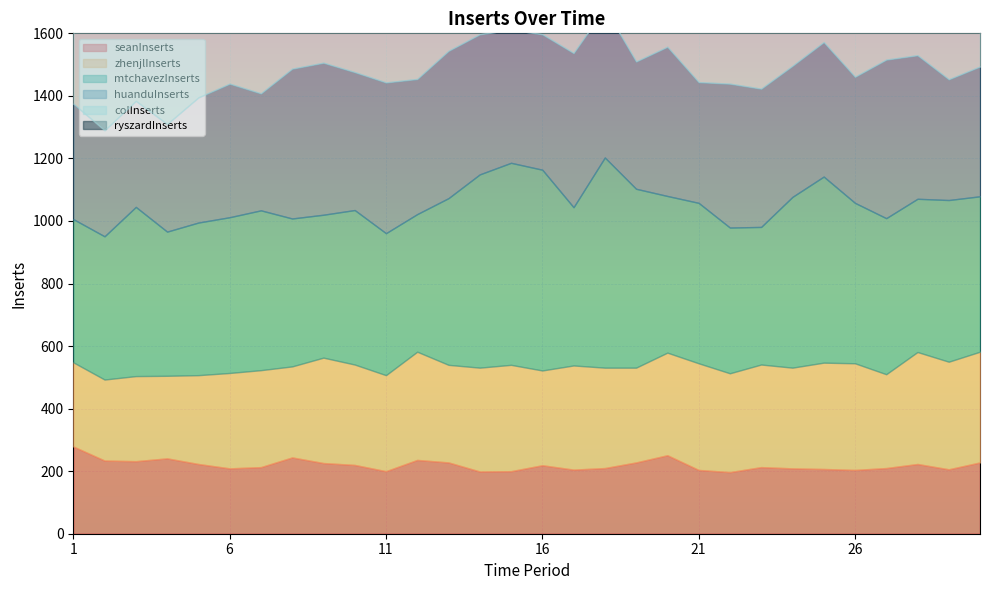

Rank the series by their maximum value, from lowest to highest.

seanInserts, zhenjlInserts, huanduInserts, mtchavezInserts, colInserts, ryszardInserts